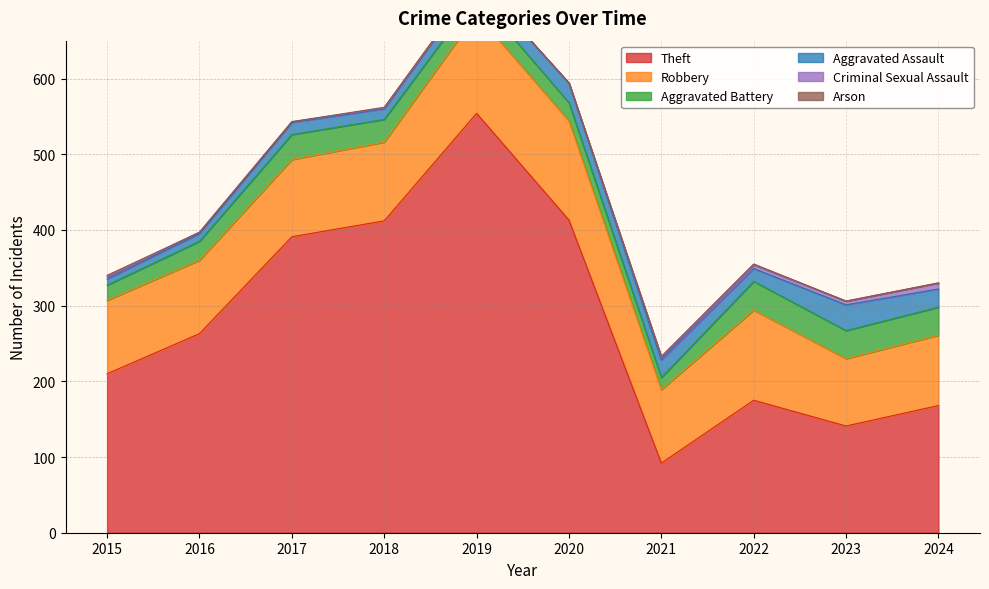

True or false: Robbery has a value of 97 at 2016.

True